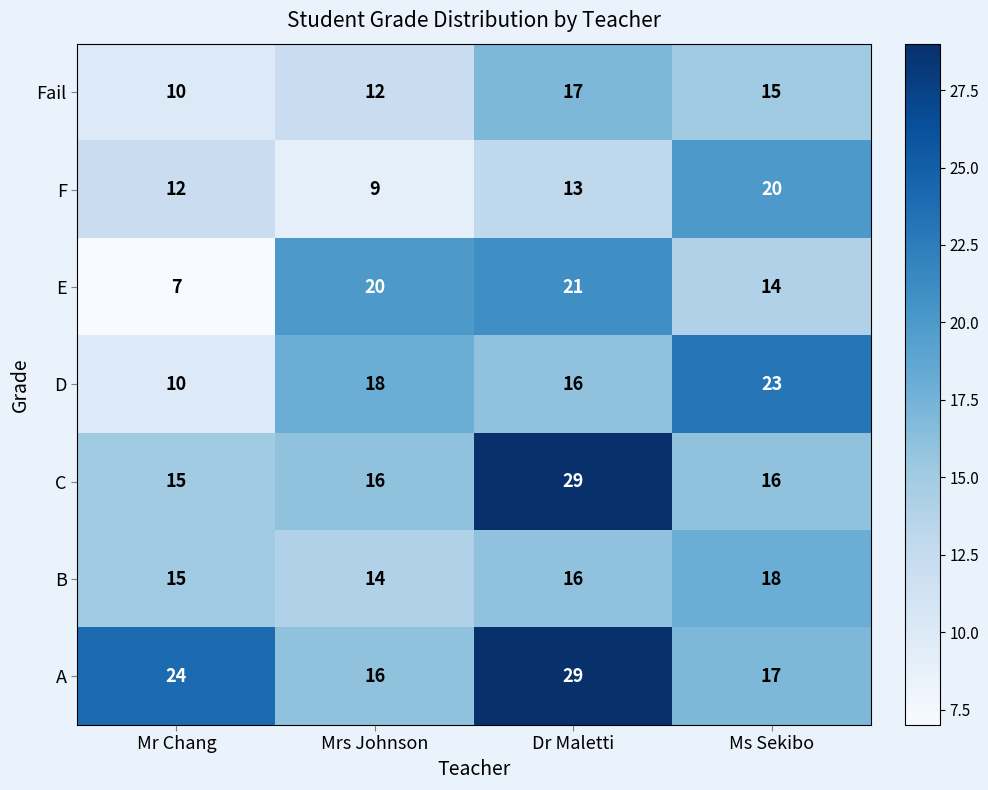

Reading left to right, list all the values displayed in this chart.

Fail: Mr Chang=10	Mrs Johnson=12	Dr Maletti=17	Ms Sekibo=15
F: Mr Chang=12	Mrs Johnson=9	Dr Maletti=13	Ms Sekibo=20
E: Mr Chang=7	Mrs Johnson=20	Dr Maletti=21	Ms Sekibo=14
D: Mr Chang=10	Mrs Johnson=18	Dr Maletti=16	Ms Sekibo=23
C: Mr Chang=15	Mrs Johnson=16	Dr Maletti=29	Ms Sekibo=16
B: Mr Chang=15	Mrs Johnson=14	Dr Maletti=16	Ms Sekibo=18
A: Mr Chang=24	Mrs Johnson=16	Dr Maletti=29	Ms Sekibo=17